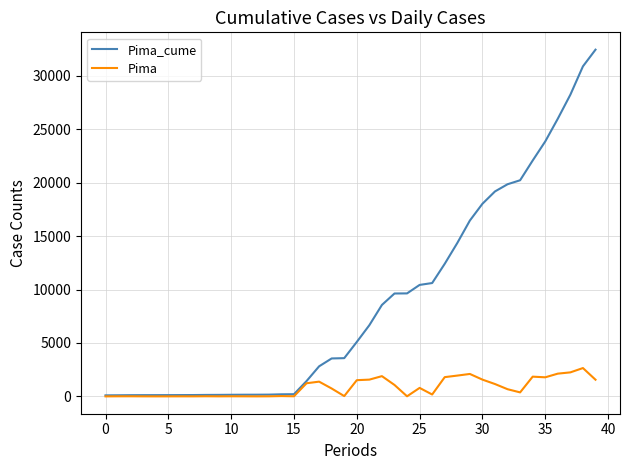

Which series has the widest spread of values?

Pima_cume